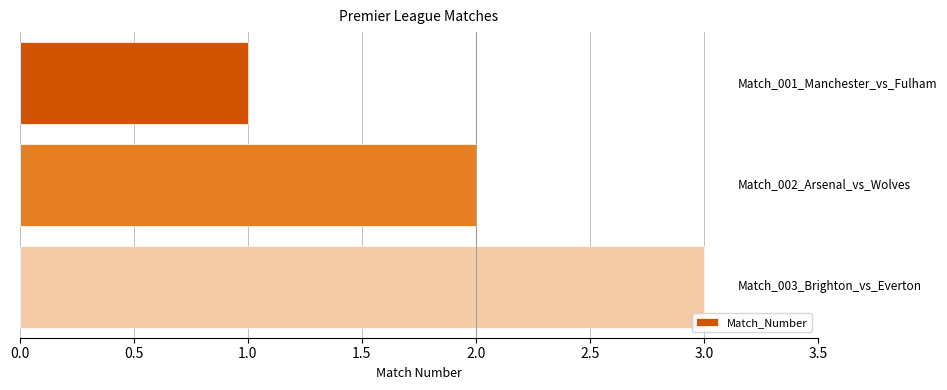

What is the maximum value shown in the chart?

3